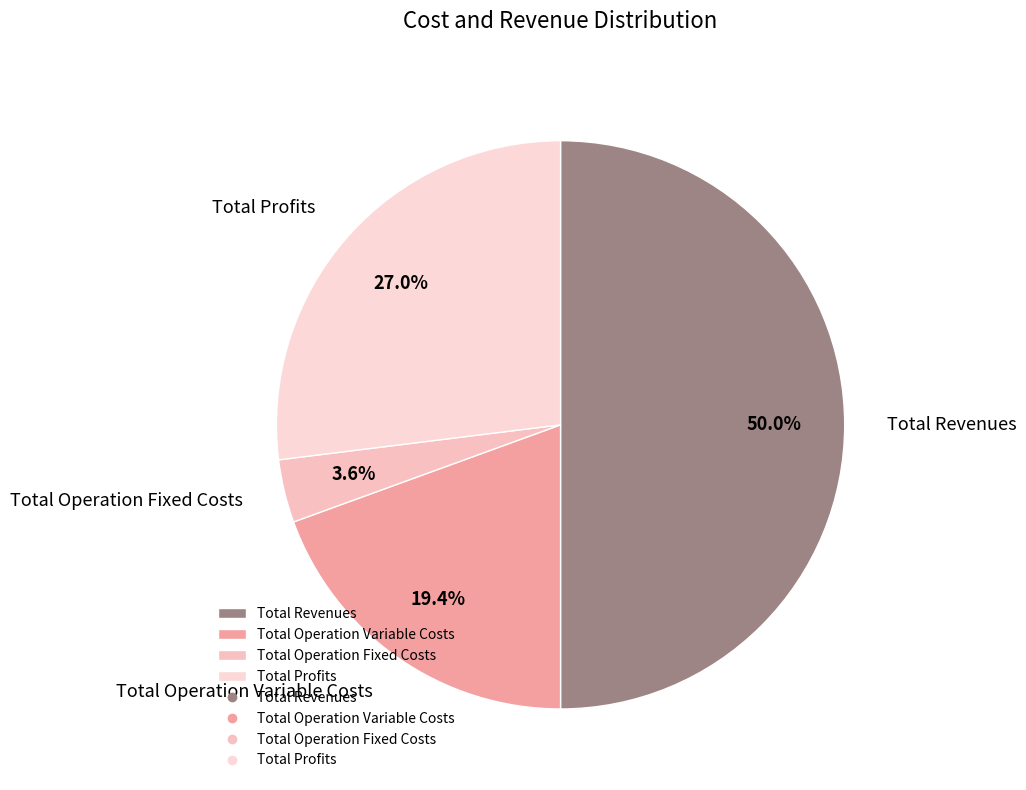

What portion of the pie excludes Total Operation Variable Costs?

80.6%